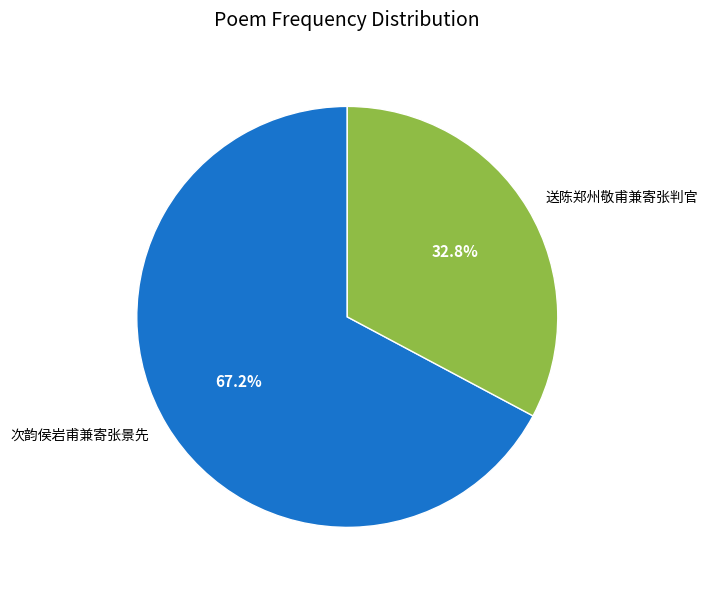

True or false: 次韵侯岩甫兼寄张景先 accounts for 67% of the total.

True